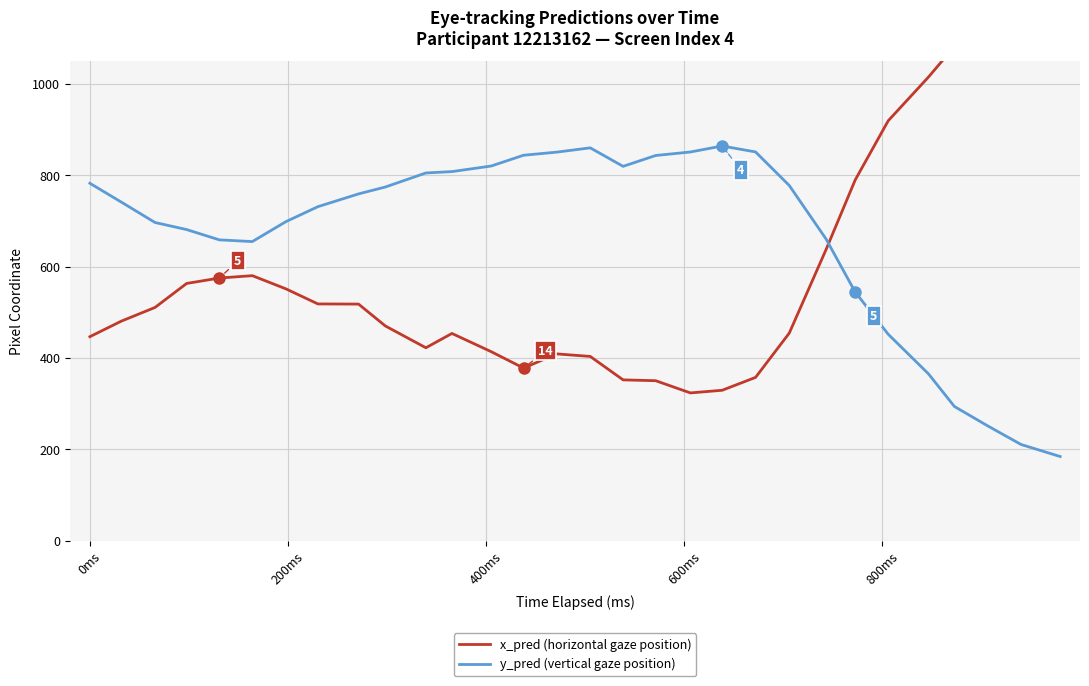

True or false: x_pred (horizontal gaze position) has more than 2 points higher than both neighbors.

True